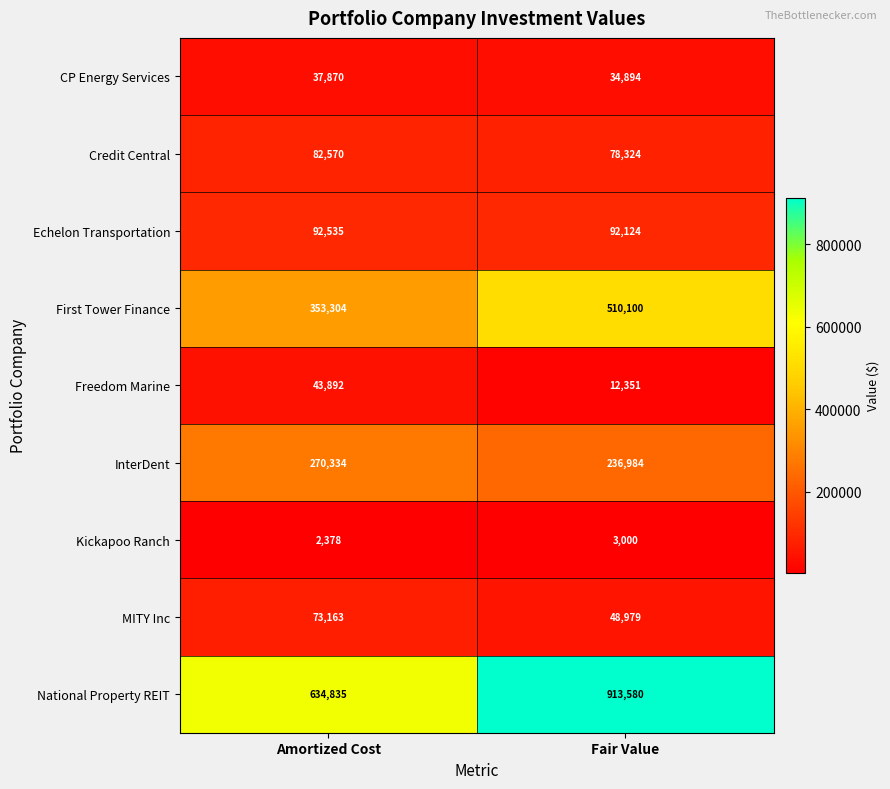

What is the total value across all series at Fair Value?

1930336